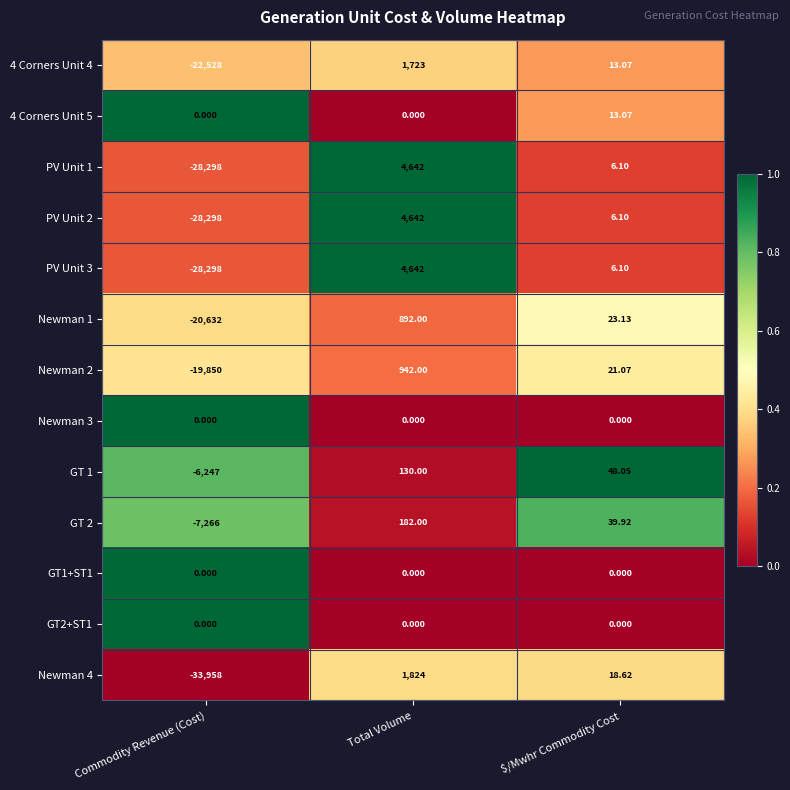

At which category does the chart reach its peak across all series?

Total Volume